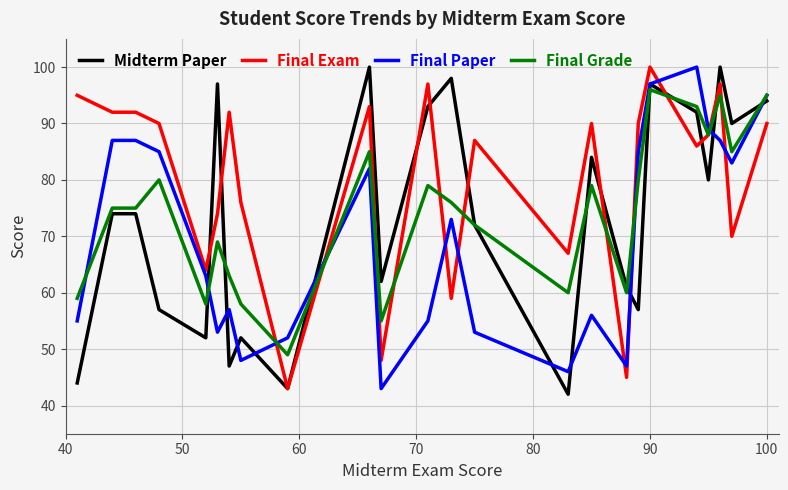

At how many categories does at least one series exceed 59?

23